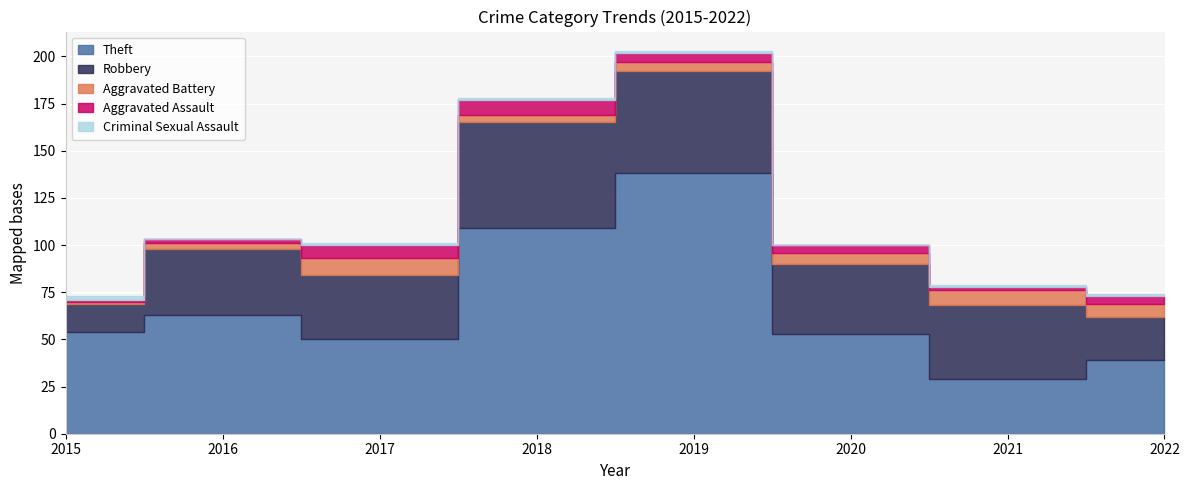

How many data points in Aggravated Assault are above 4?

3